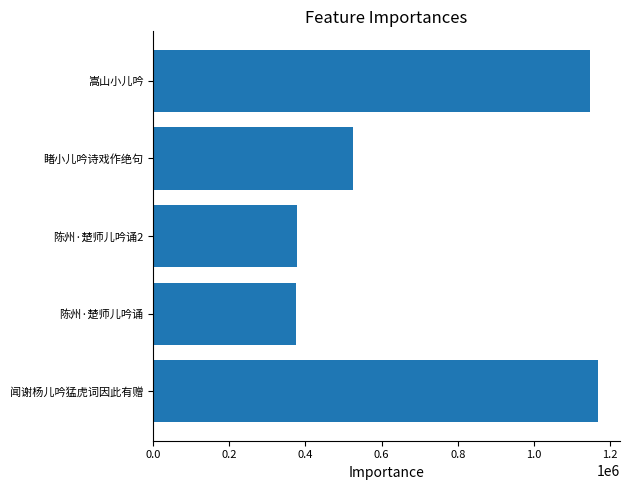

The value at 陈州·楚师儿吟诵2 is 376570. True or false?

True